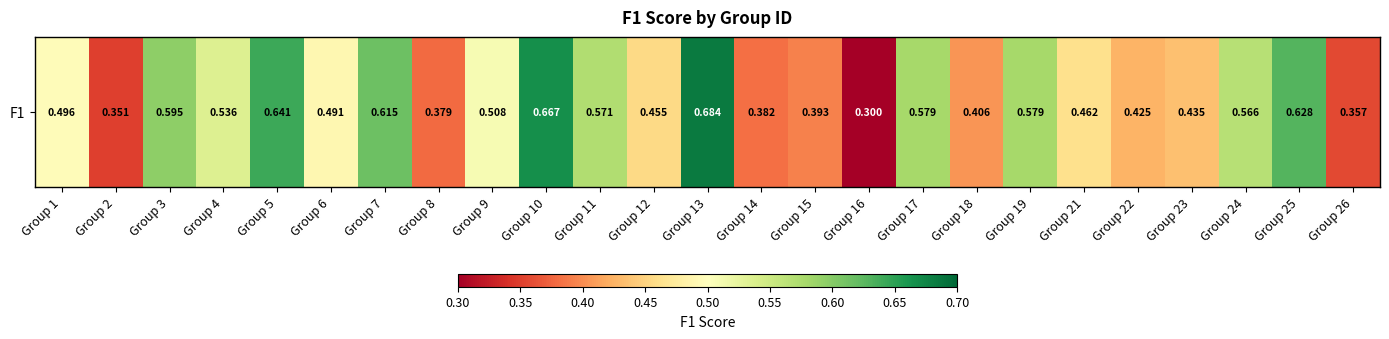

Which category has the lowest value across all series?

Group 16